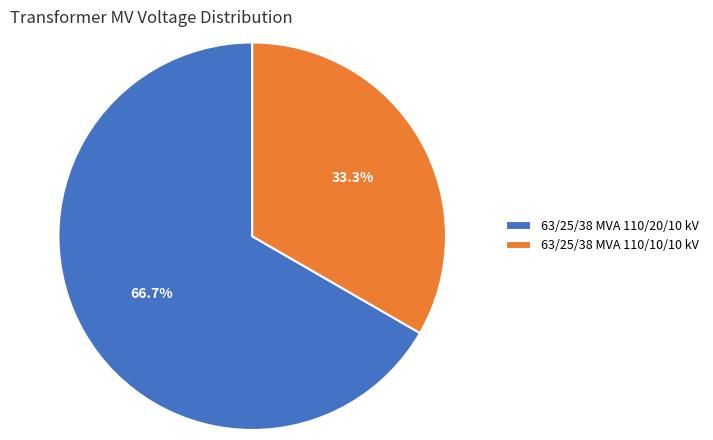

To the nearest percent, what portion does 63/25/38 MVA 110/20/10 kV represent?

67%